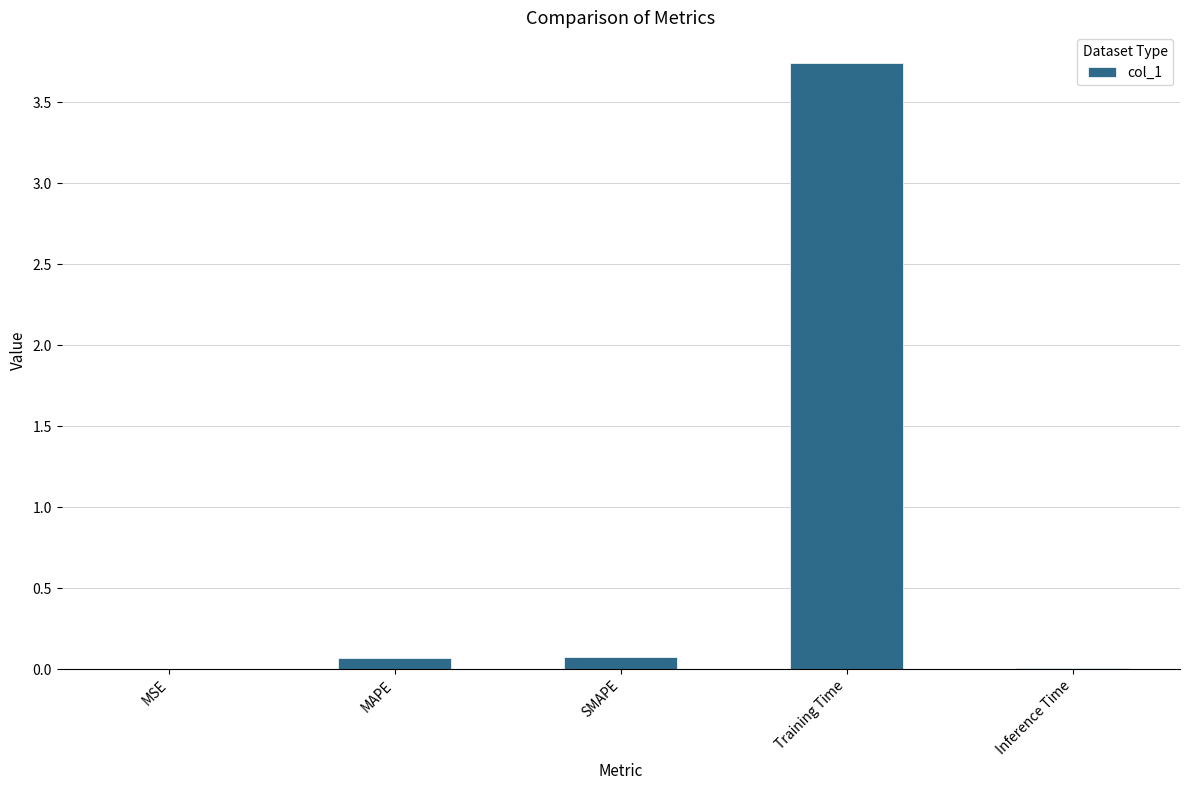

The value at MSE is 0.0. True or false?

True